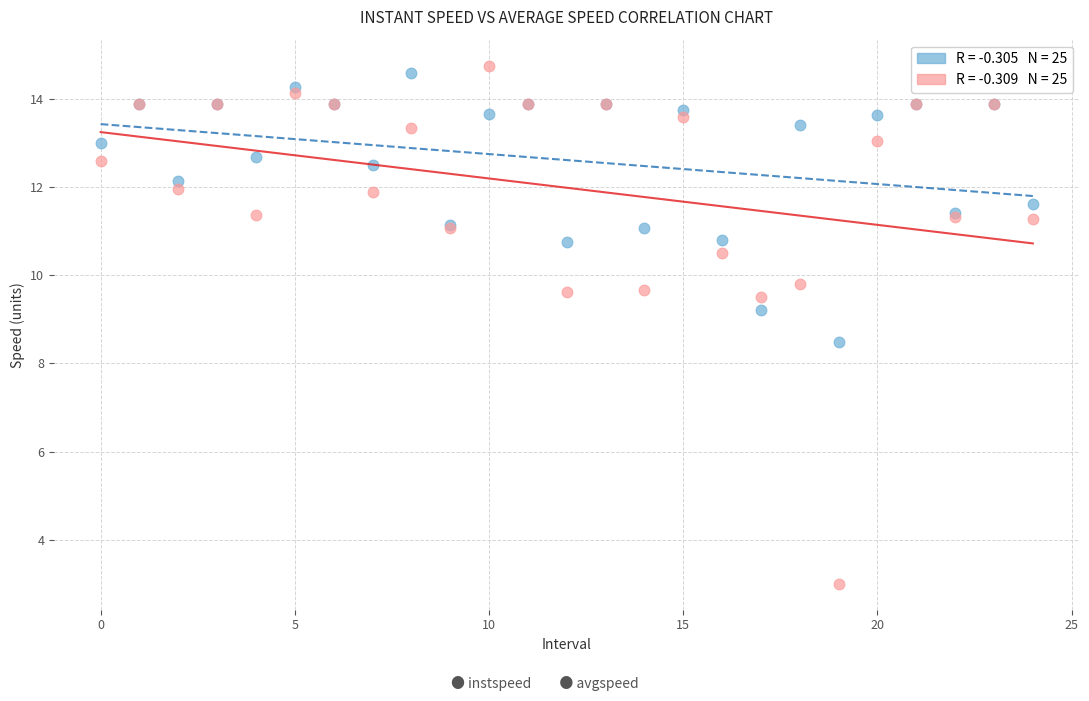

Across all series, what Y value is closest to 8?

8.5